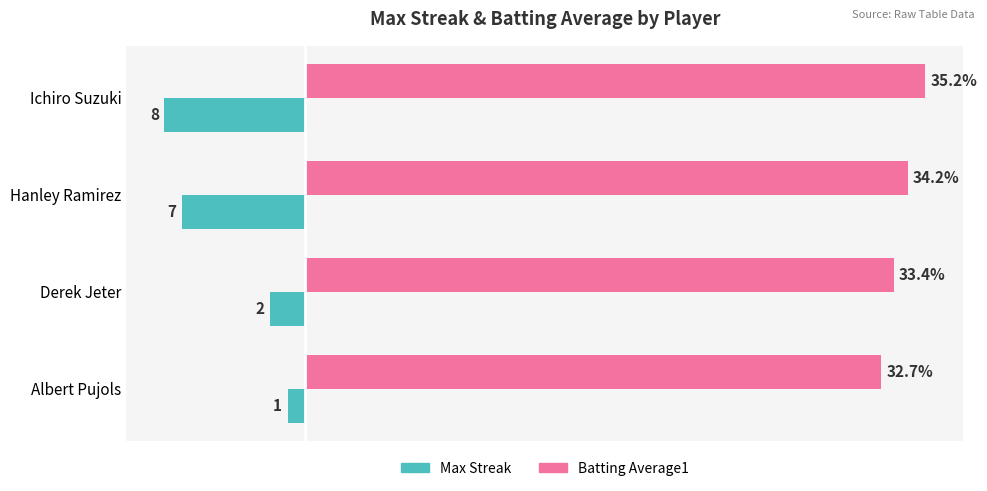

At Ichiro Suzuki, list the series in order from smallest to largest.

Max Streak, Batting Average1